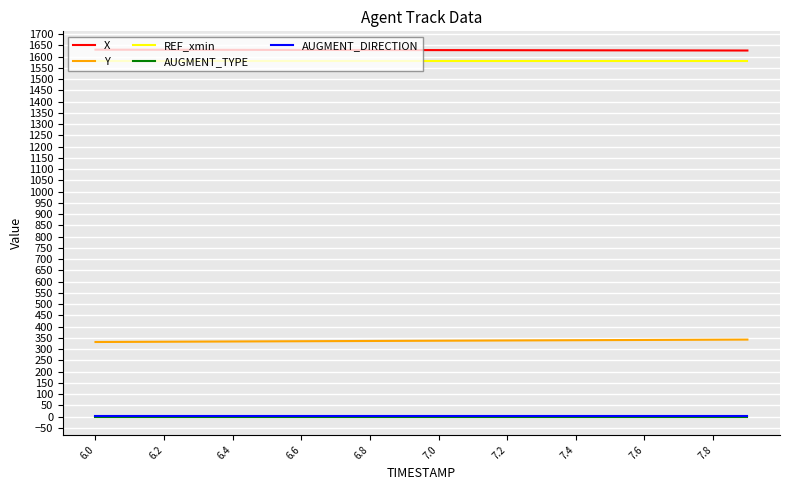

True or false: Y and AUGMENT_DIRECTION cross at least once.

False